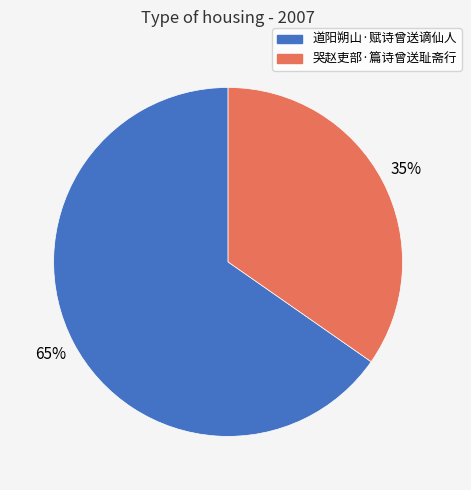

Do 哭赵吏部·篇诗曾送耻斋行 and 道阳朔山·赋诗曾送谪仙人 together represent more than half of the pie?

Yes